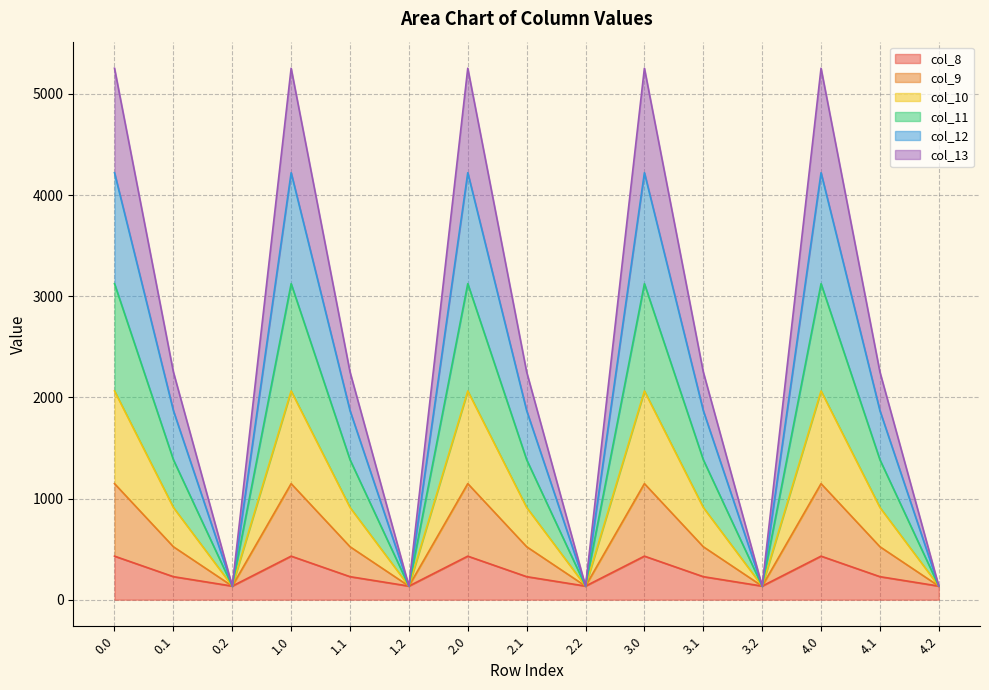

What is the total value across all series at 2.1?

2251.2